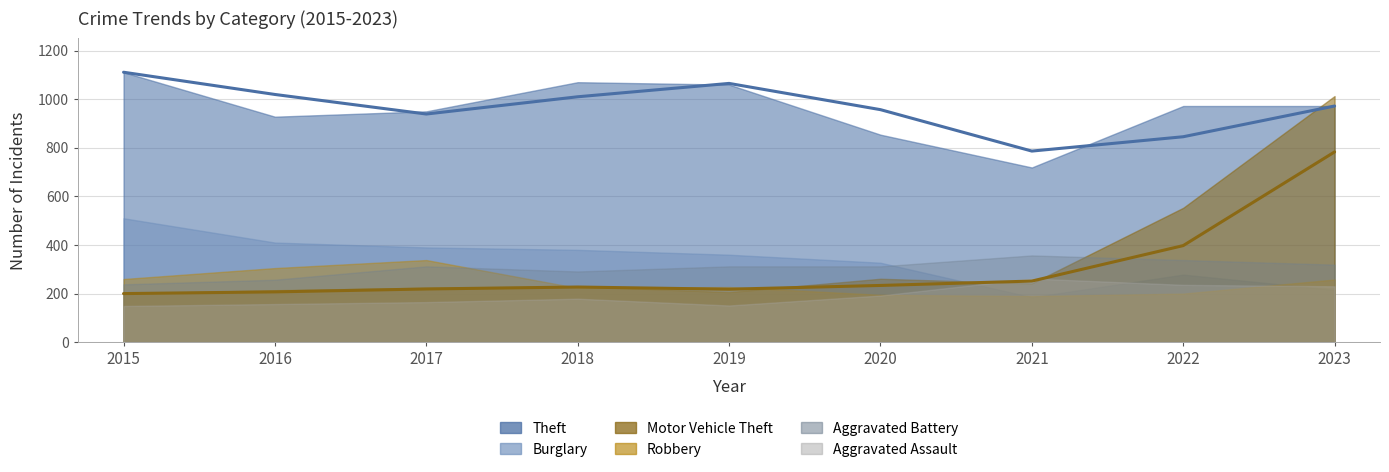

True or false: Theft and Aggravated Battery intersect in this chart.

False